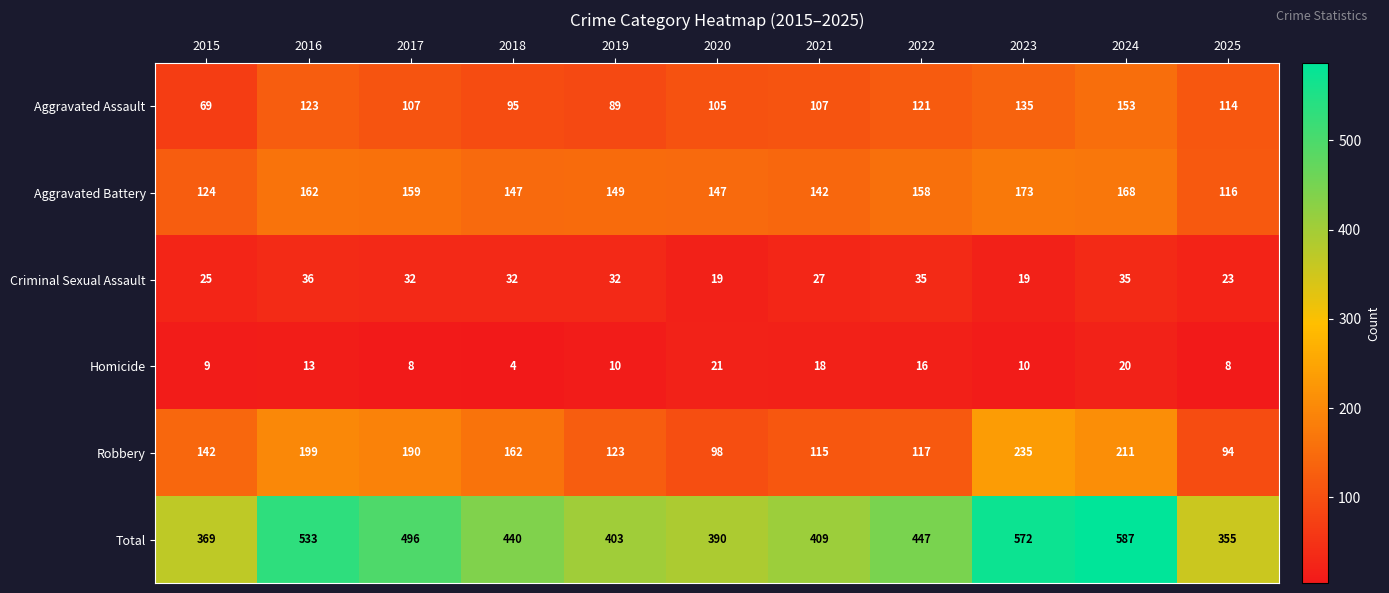

At how many categories does at least one series exceed 574?

1